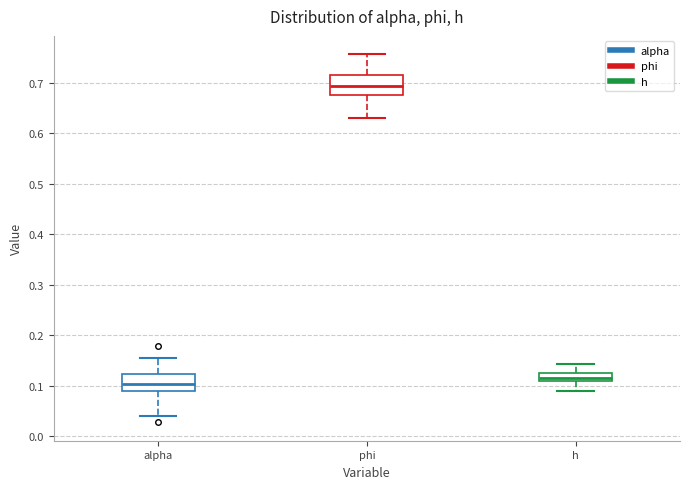

Reading left to right, transcribe this box plot: for each box, give where its median line is, the range the box spans, and where its two whiskers end, as read against the y-axis. The values are not printed on the chart, so give them approximately, as read against the axis.

alpha: median 0.10, box 0.09 to 0.12, whiskers 0.04 to 0.15
phi: median 0.69, box 0.68 to 0.72, whiskers 0.63 to 0.76
h: median 0.11 (inside the box), box 0.11 to 0.13, whiskers 0.09 to 0.14